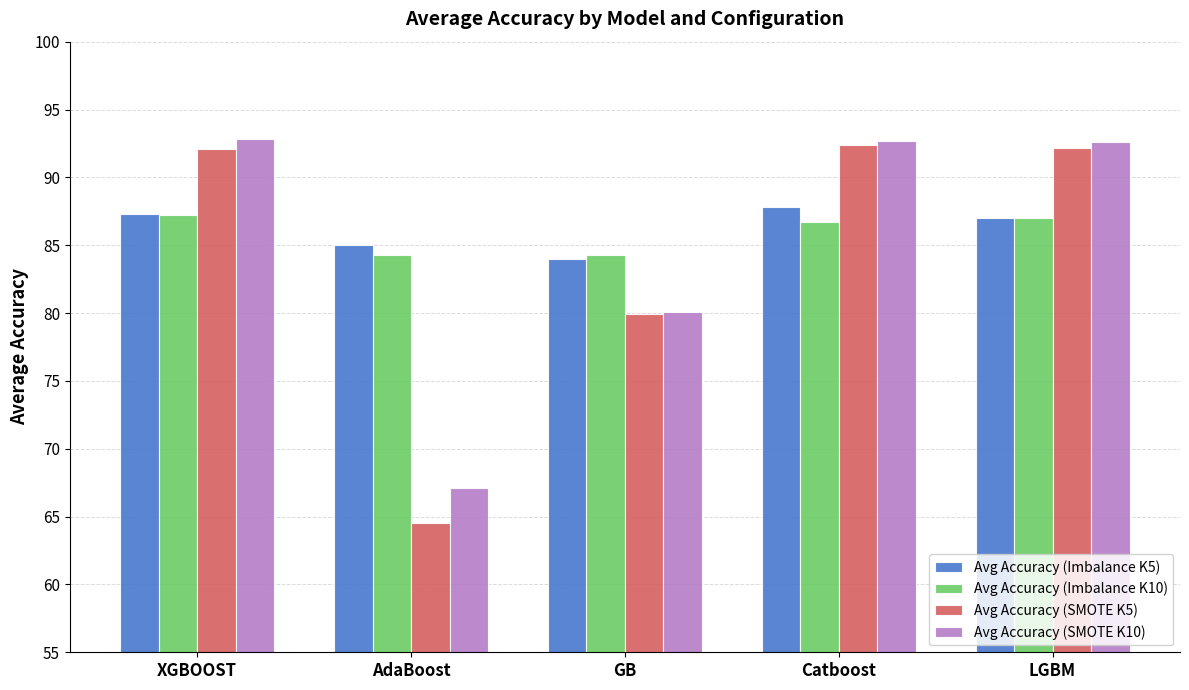

What is the difference between the highest and lowest values at AdaBoost?

20.5